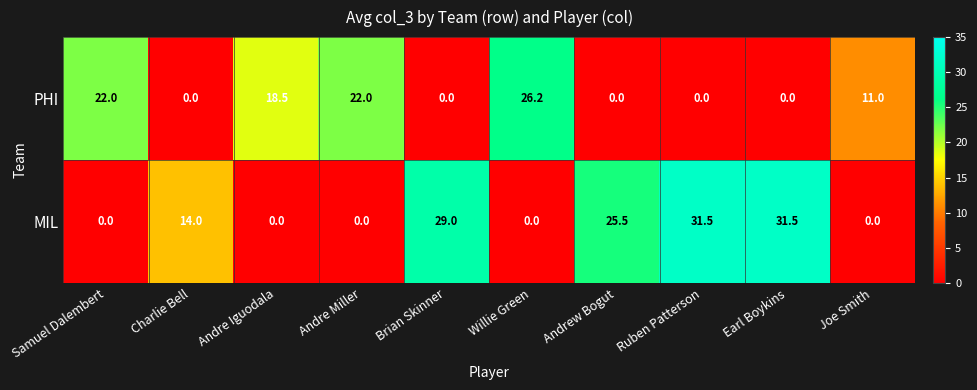

Reading left to right, extract all data points from this chart.

PHI: Samuel Dalembert=22.0	Charlie Bell=0.0	Andre Iguodala=18.5	Andre Miller=22.0	Brian Skinner=0.0	Willie Green=26.2	Andrew Bogut=0.0	Ruben Patterson=0.0	Earl Boykins=0.0	Joe Smith=11.0
MIL: Samuel Dalembert=0.0	Charlie Bell=14.0	Andre Iguodala=0.0	Andre Miller=0.0	Brian Skinner=29.0	Willie Green=0.0	Andrew Bogut=25.5	Ruben Patterson=31.5	Earl Boykins=31.5	Joe Smith=0.0